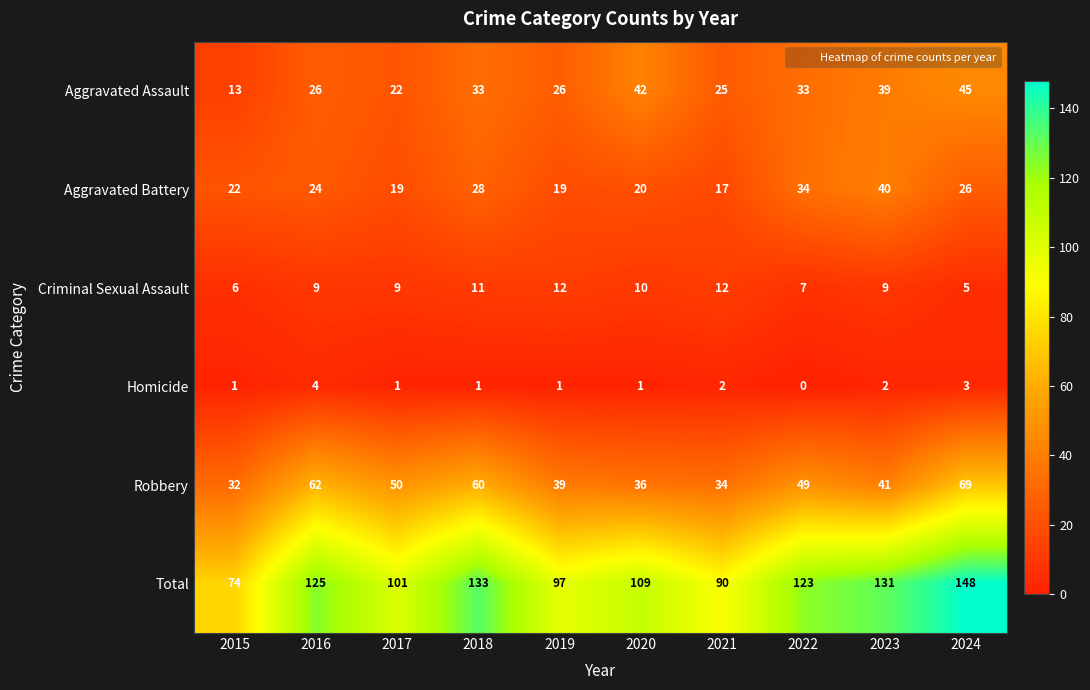

What is the difference between the second highest and second lowest values in the Robbery series?

28